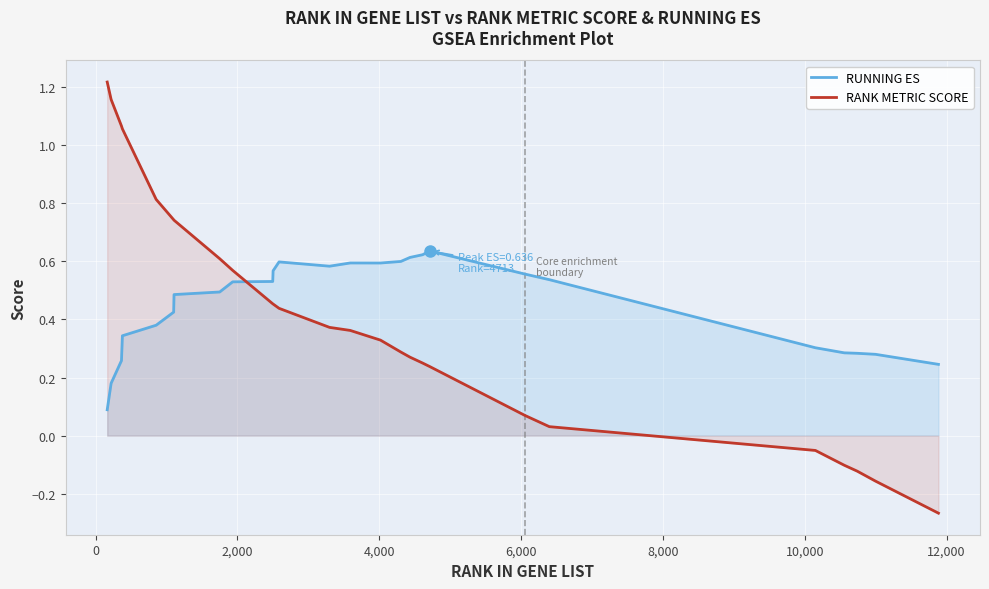

How many intersections are there between RANK METRIC SCORE and RUNNING ES?

1